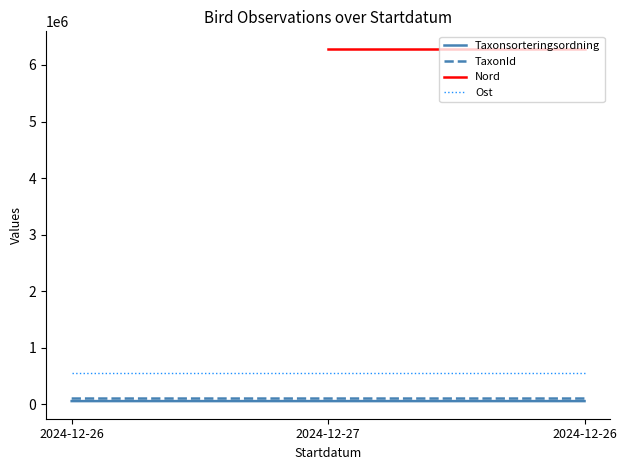

At which category is the sum across all series the highest?

2024-12-26